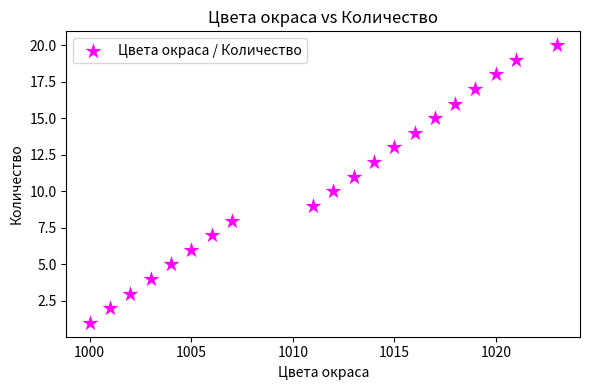

What is the range of X values (max minus min)?

23